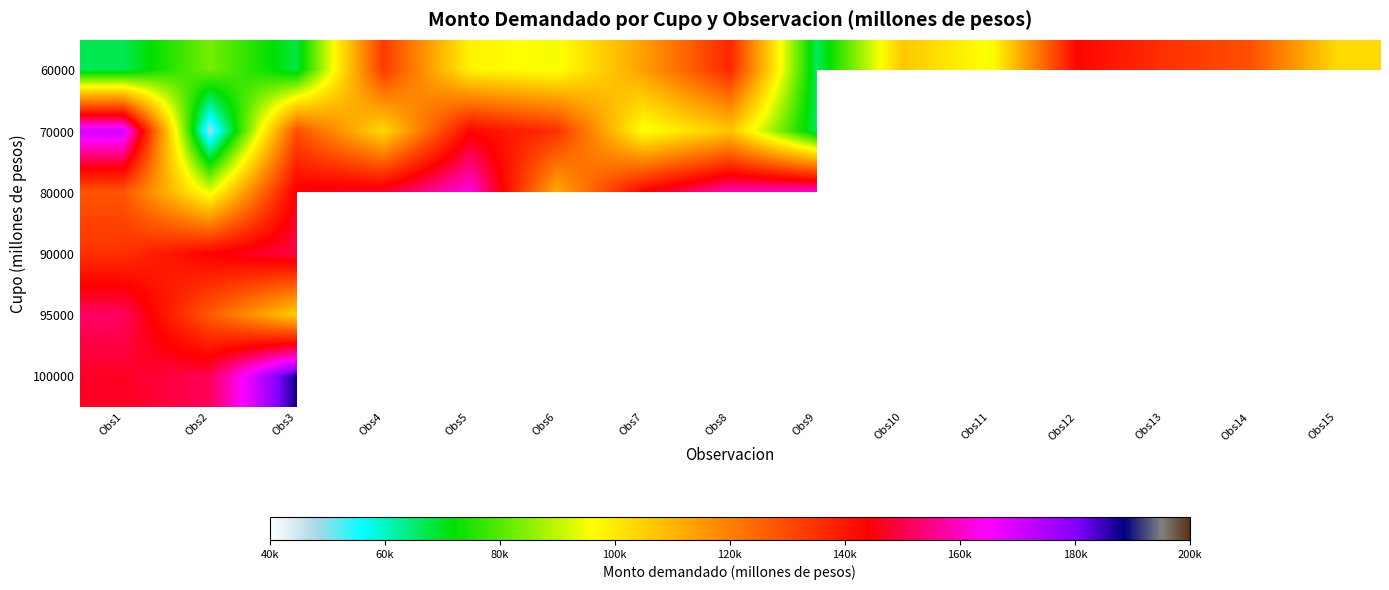

How many data points does each series have?

15